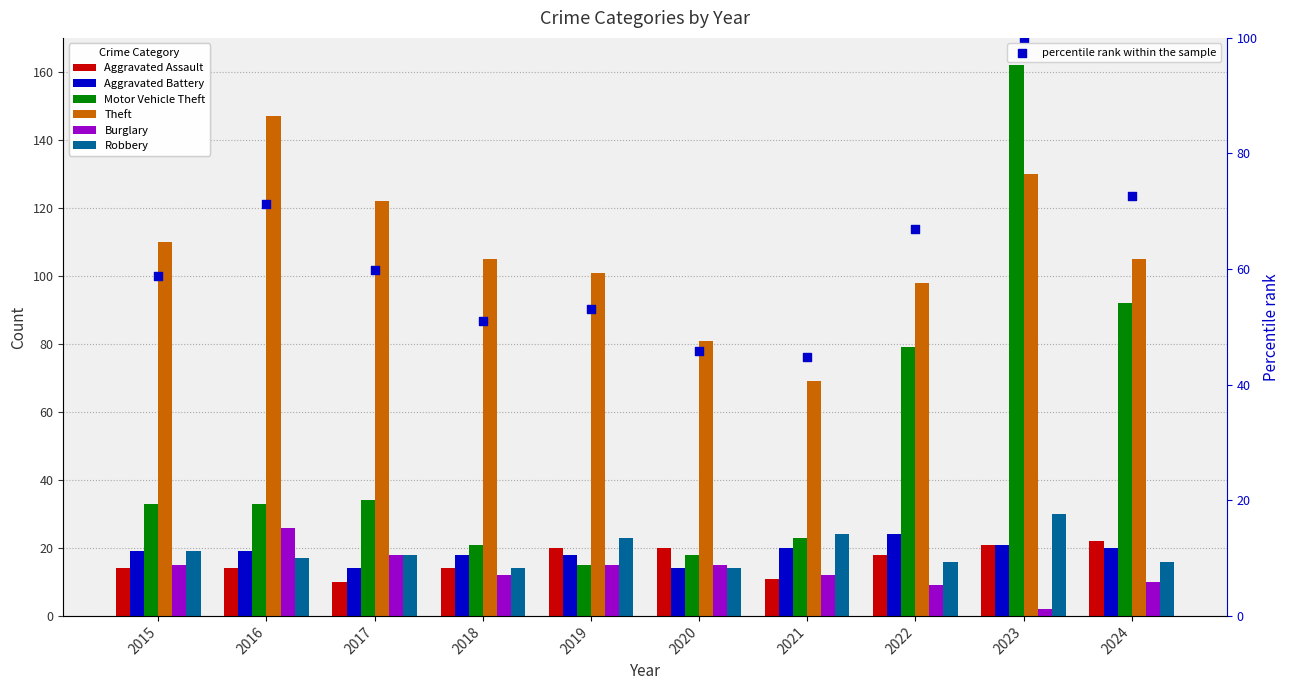

Which series contains the lowest Y value?

Burglary